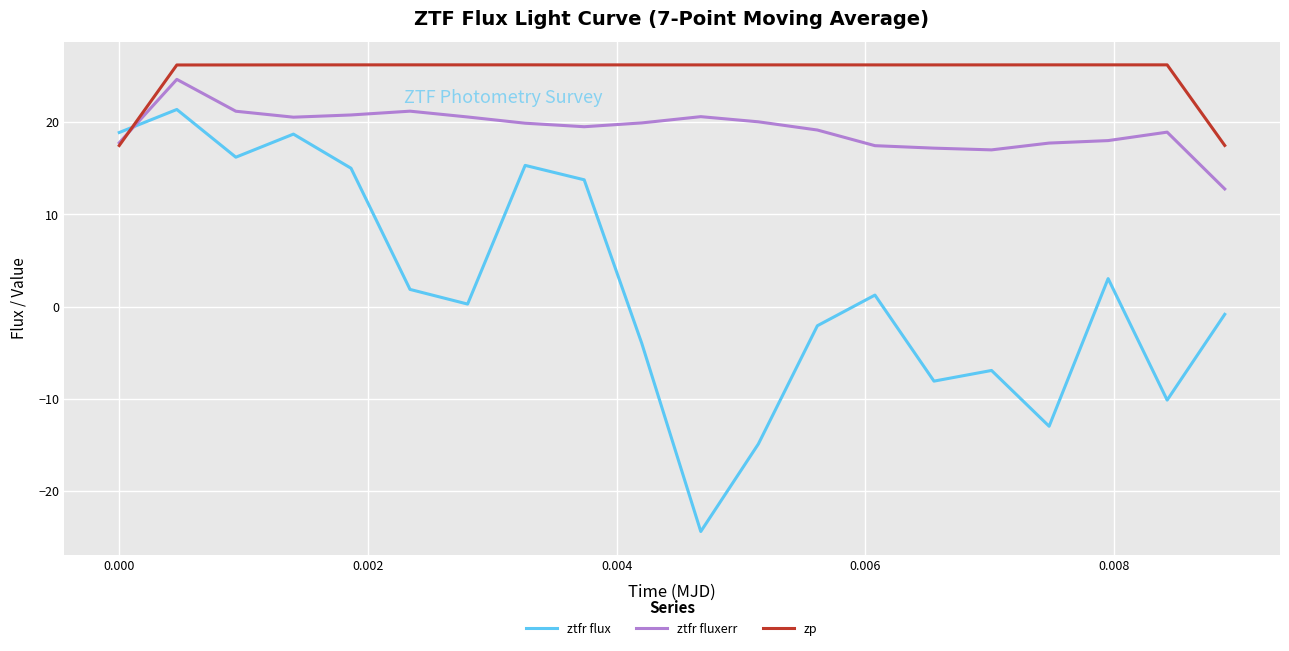

What is the lowest value of the zp series?

17.5